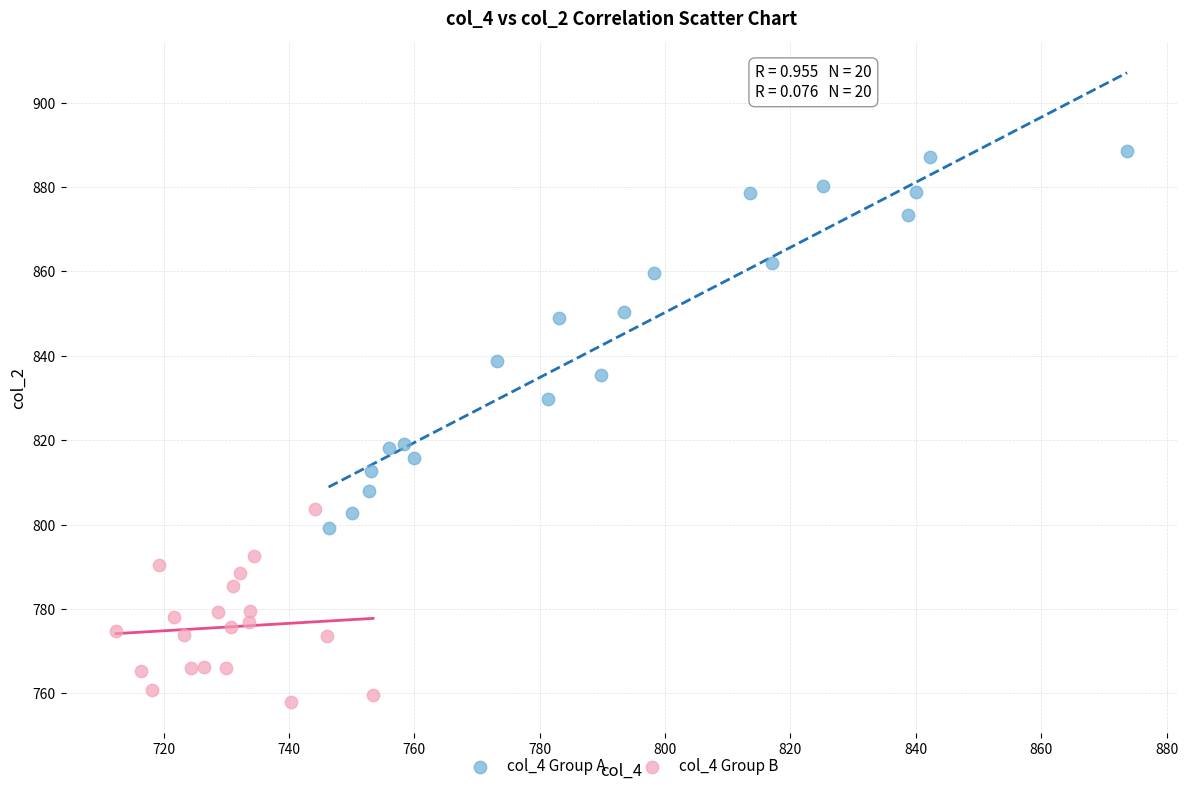

Which series has the largest Y range (max minus min)?

col_4 Group A